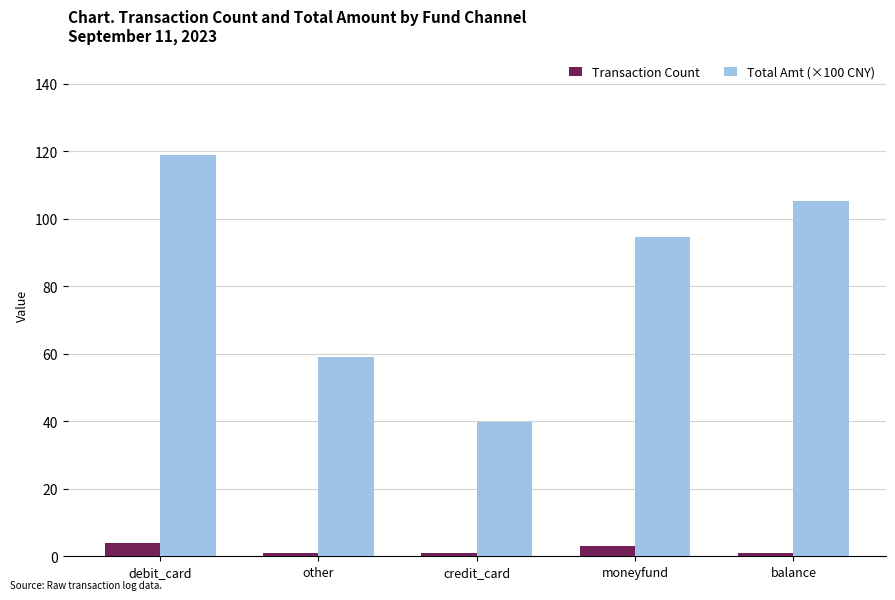

Read the Total Amt (×100 CNY) value at credit_card.

39.8